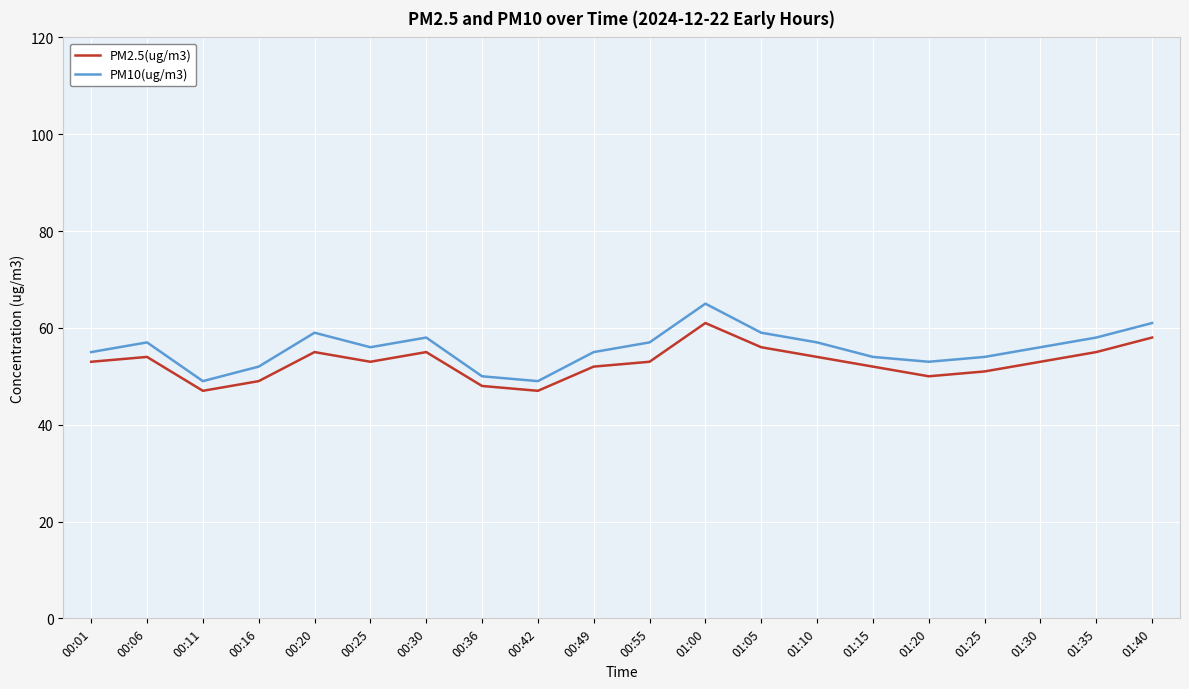

Rank the series by their average value, from lowest to highest.

PM2.5(ug/m3), PM10(ug/m3)